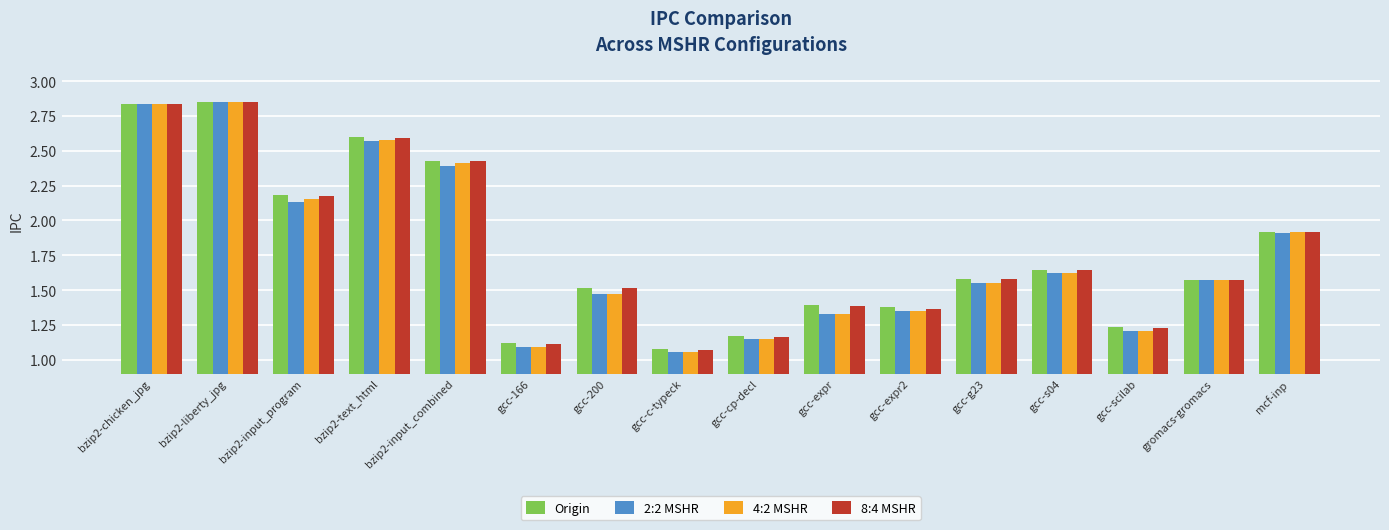

The Origin series shows 2.0 at gcc-expr. True or false?

False